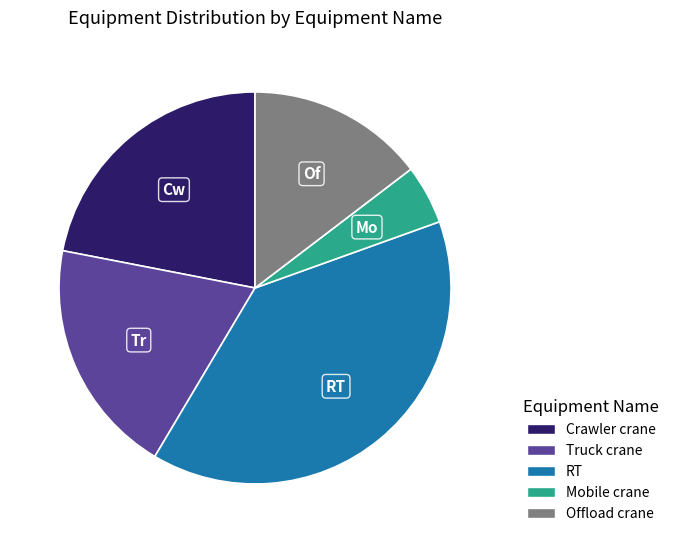

Is there a majority slice in this chart?

No